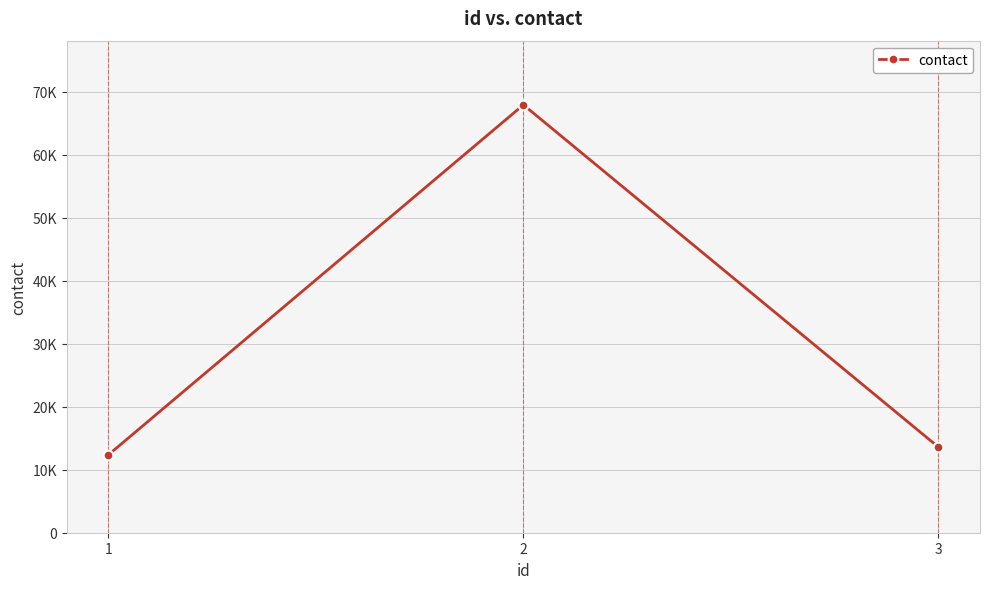

List the labels in order of value, smallest first.

1, 3, 2